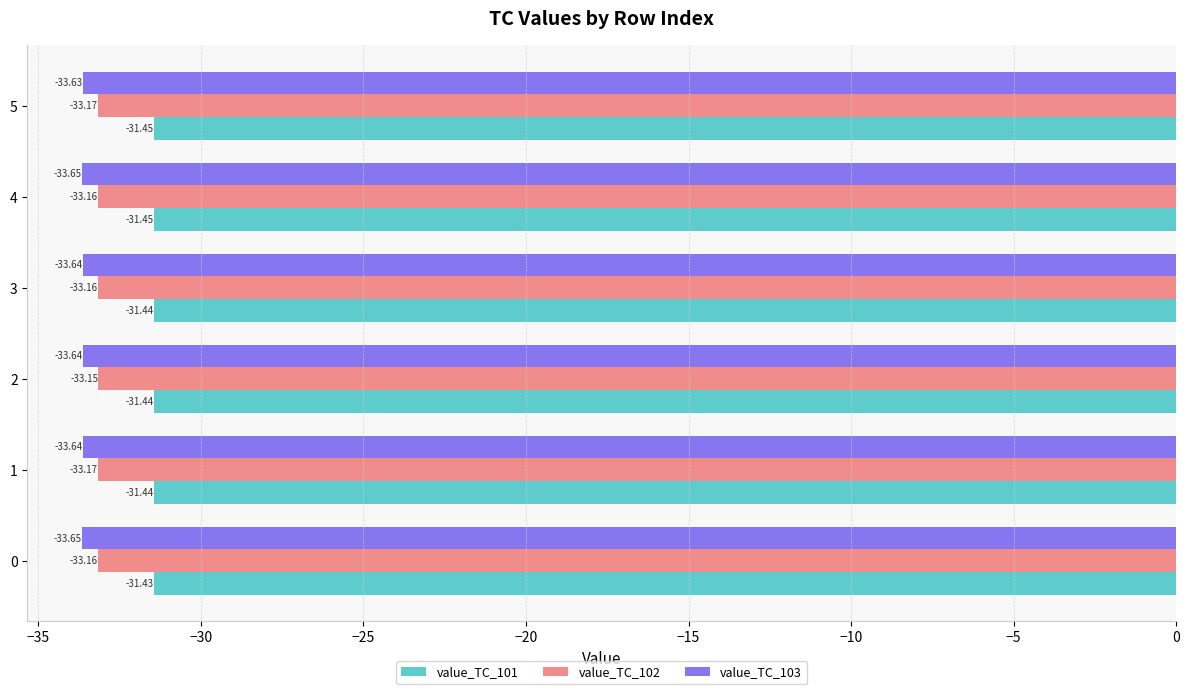

Is the value of value_TC_103 at 3 greater than the value of value_TC_101 at 3?

No